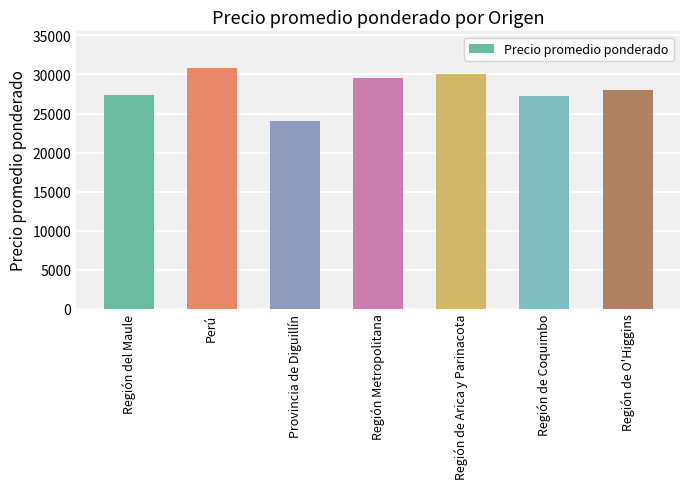

Between Región Metropolitana and Provincia de Diguillín, which is larger?

Región Metropolitana